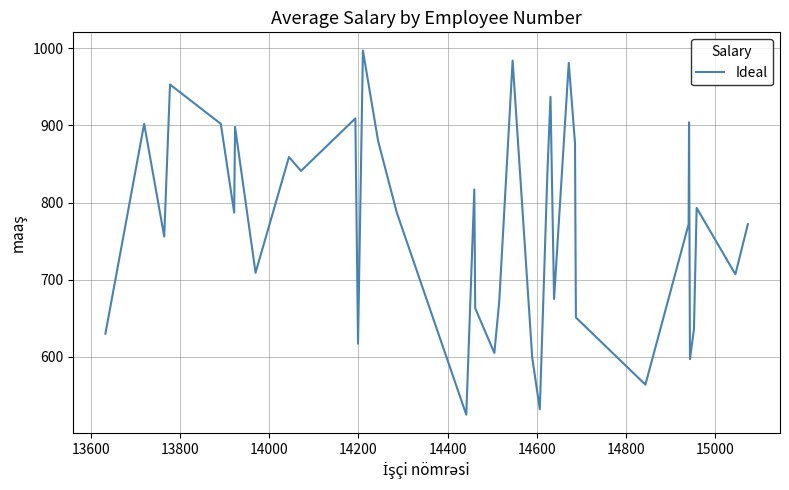

What is the difference between the maximum and minimum values?

472